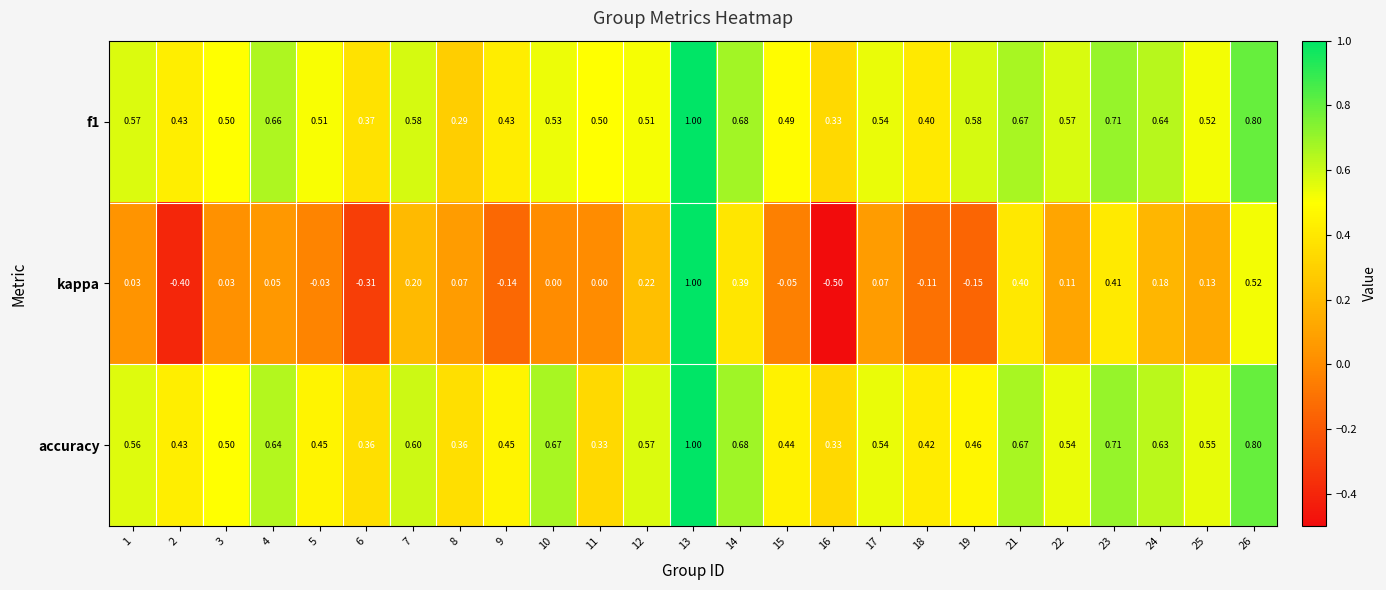

Is the value of f1 at 14 greater than the value of accuracy at 8?

Yes